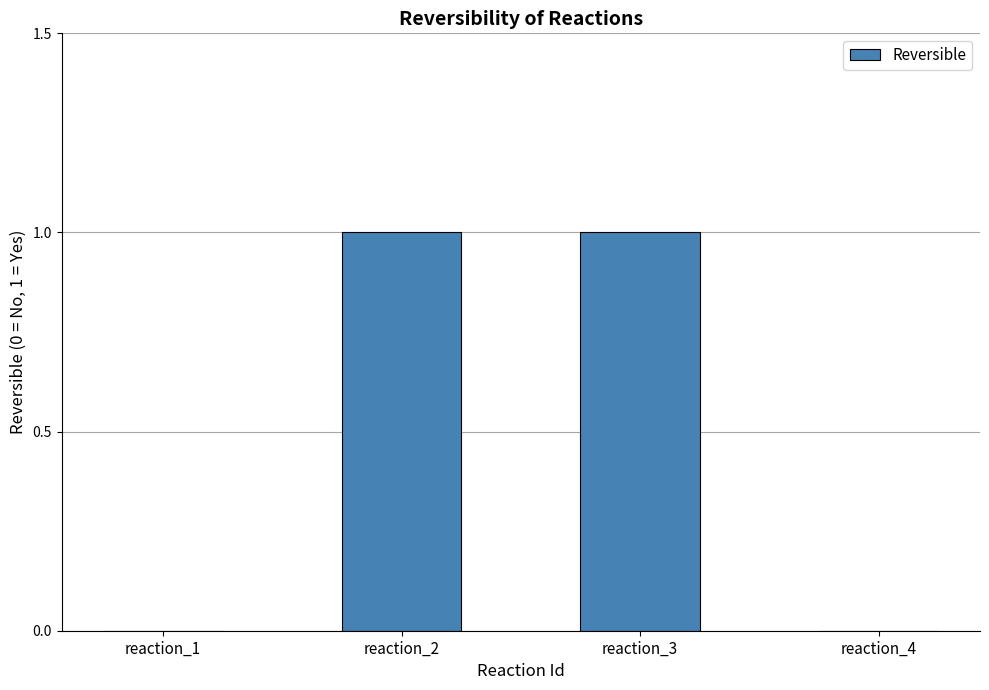

What is the sum of all values?

2